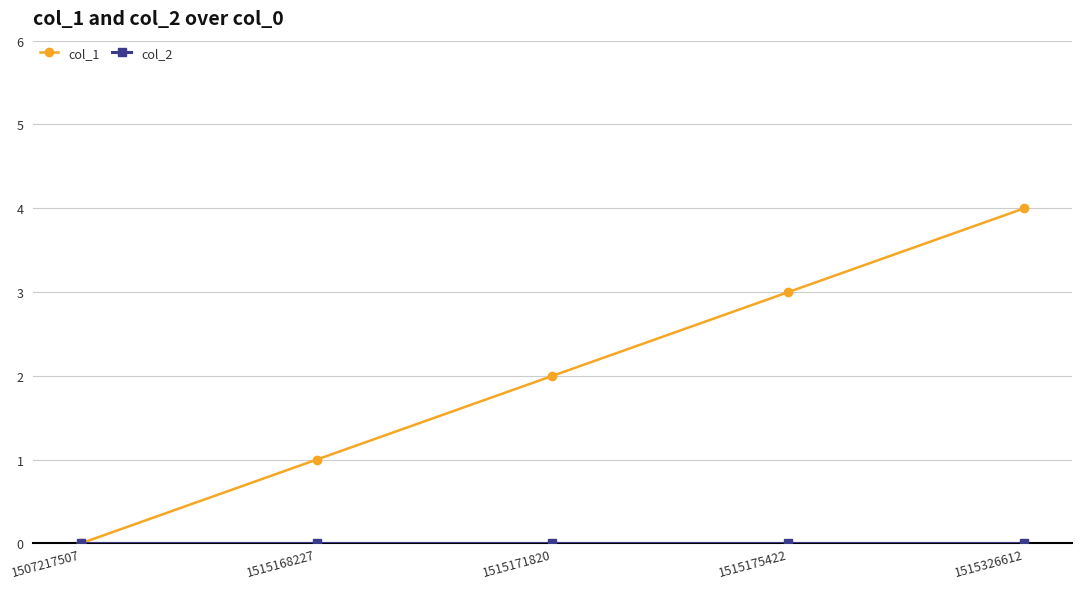

How many data points in col_1 are less than 2?

2